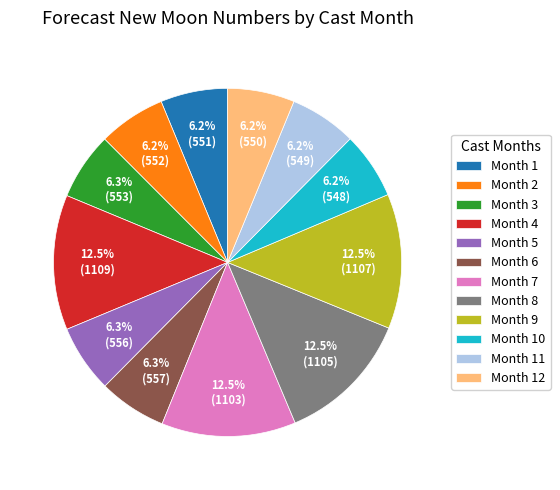

Is there a majority slice in this chart?

No